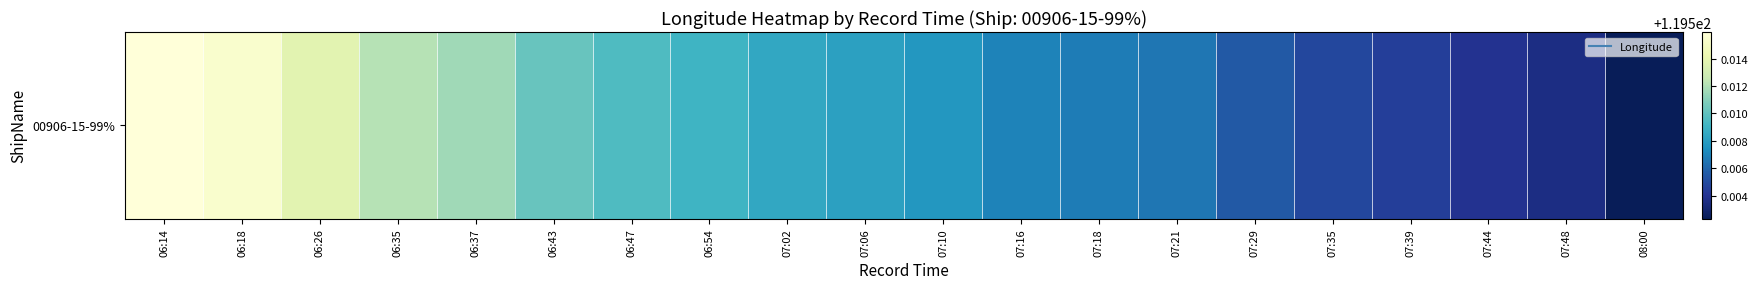

What is the ratio of the value at 06:14 to the value at 07:18?

1.0